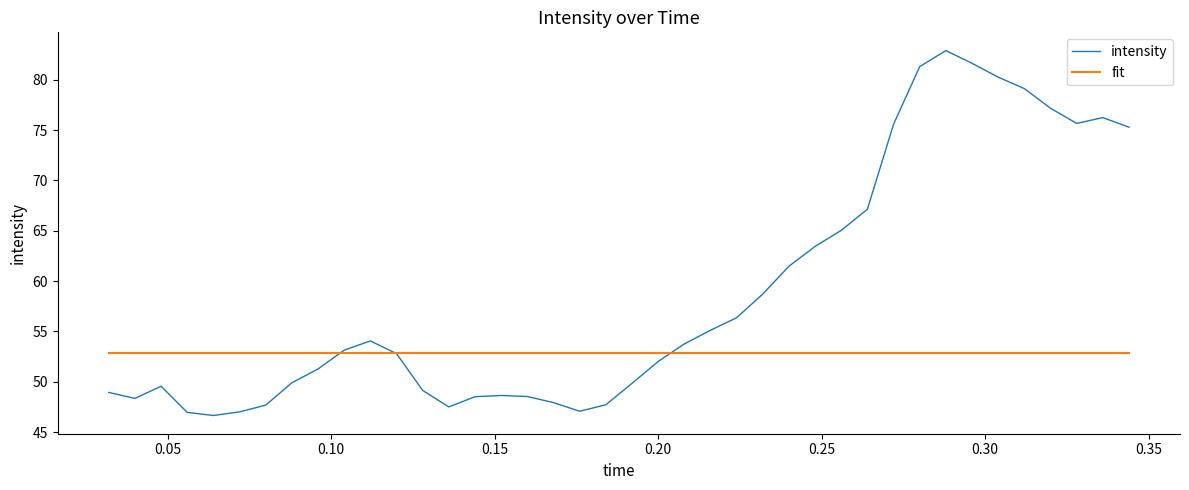

Which series has the largest total across all categories?

intensity